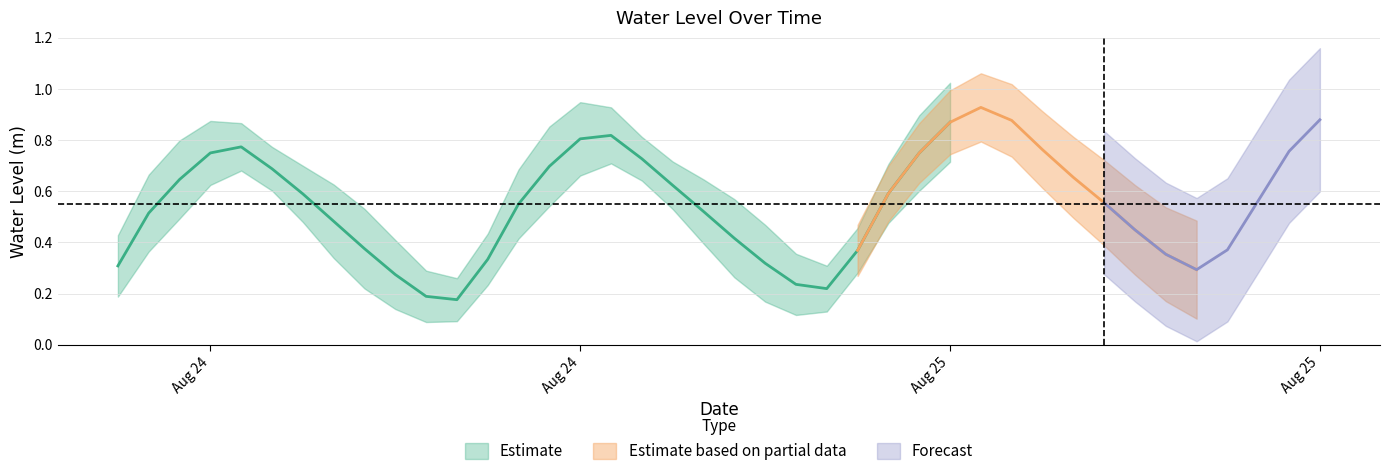

Read the value at 2025-08-25 10:00:00.

0.9